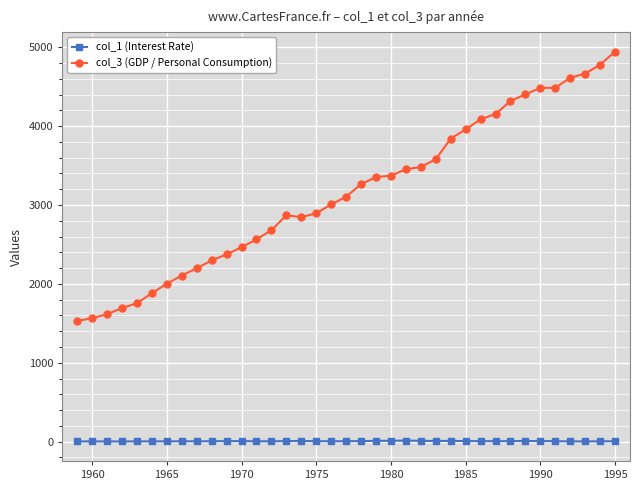

In col_1 (Interest Rate), how many points are higher than both neighbors (excluding endpoints)?

6